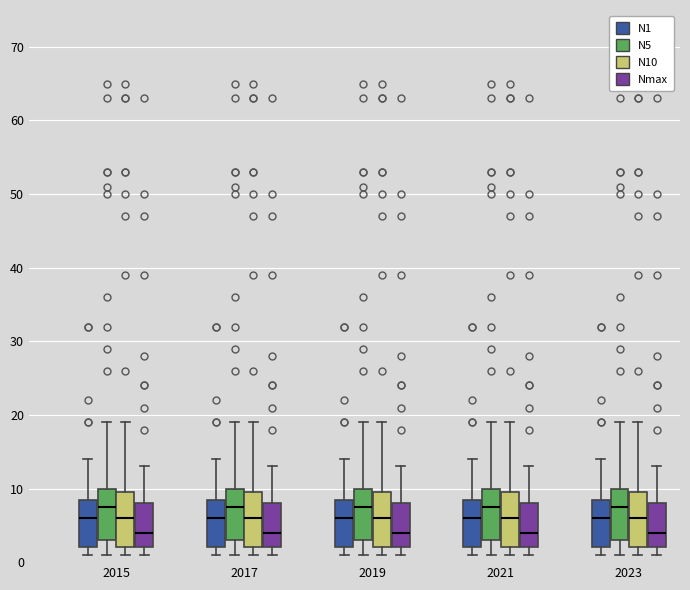

Reading left to right, transcribe this box plot: for each box, give where its median line is, the range the box spans, and where its two whiskers end, as read against the y-axis. The values are not printed on the chart, so give them approximately, as read against the axis.

2015 (N1): median 6, box 2 to 9, whiskers 1 to 14
2015 (N5): median 8, box 3 to 10, whiskers 1 to 19
2015 (N10): median 6, box 2 to 10, whiskers 1 to 19
2015 (Nmax): median 4, box 2 to 8, whiskers 1 to 13
2017 (N1): median 6, box 2 to 9, whiskers 1 to 14
2017 (N5): median 8, box 3 to 10, whiskers 1 to 19
2017 (N10): median 6, box 2 to 10, whiskers 1 to 19
2017 (Nmax): median 4, box 2 to 8, whiskers 1 to 13
2019 (N1): median 6, box 2 to 9, whiskers 1 to 14
2019 (N5): median 8, box 3 to 10, whiskers 1 to 19
2019 (N10): median 6, box 2 to 10, whiskers 1 to 19
2019 (Nmax): median 4, box 2 to 8, whiskers 1 to 13
2021 (N1): median 6, box 2 to 9, whiskers 1 to 14
2021 (N5): median 8, box 3 to 10, whiskers 1 to 19
2021 (N10): median 6, box 2 to 10, whiskers 1 to 19
2021 (Nmax): median 4, box 2 to 8, whiskers 1 to 13
2023 (N1): median 6, box 2 to 9, whiskers 1 to 14
2023 (N5): median 8, box 3 to 10, whiskers 1 to 19
2023 (N10): median 6, box 2 to 10, whiskers 1 to 19
2023 (Nmax): median 4, box 2 to 8, whiskers 1 to 13